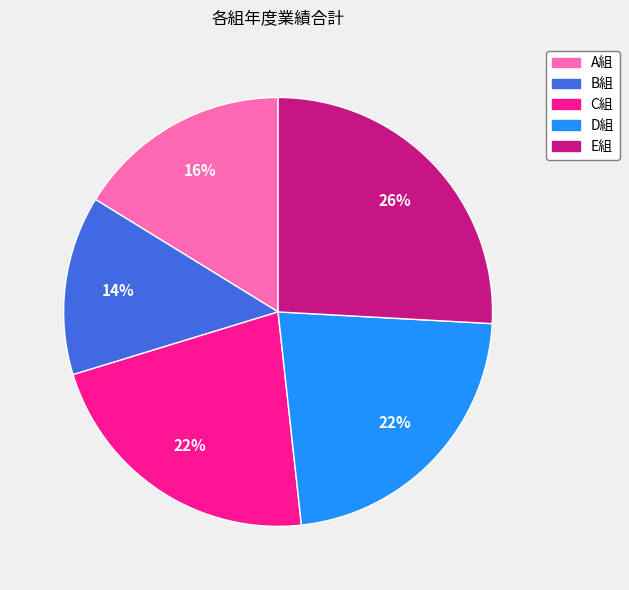

The A組 slice represents 16% of the pie. True or false?

True